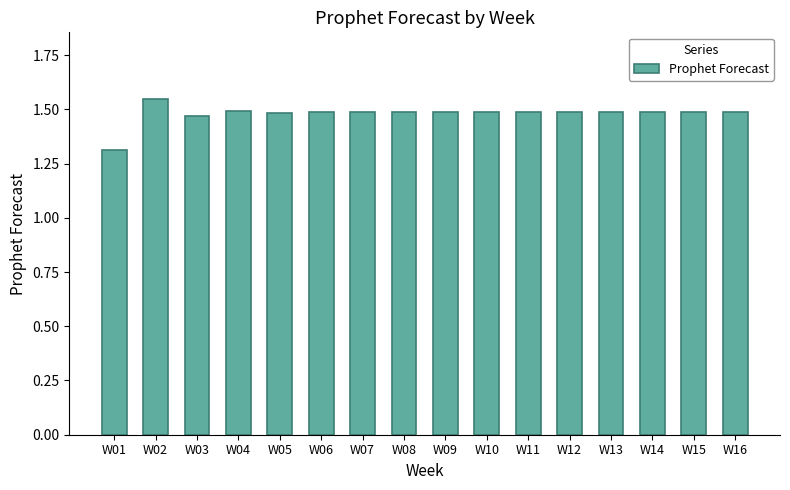

Between W15 and W02, which is larger?

W02